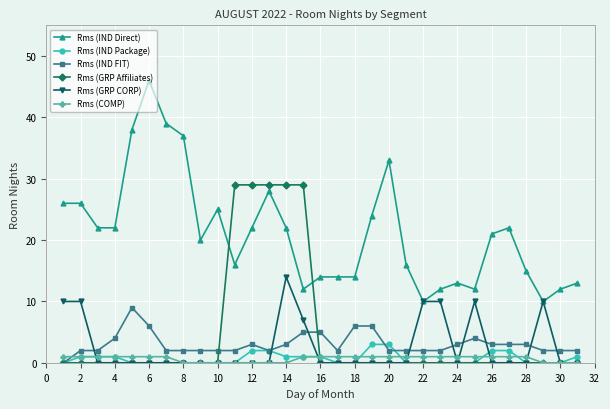

After their last crossing, which series has the higher values: Rms (IND Direct) or Rms (GRP Affiliates)?

Rms (IND Direct)